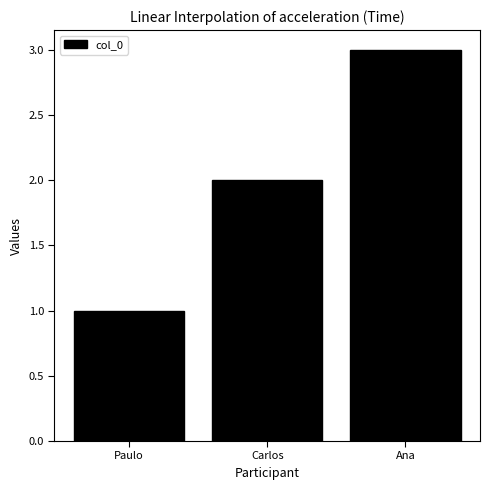

Rank the categories by value from highest to lowest.

Ana, Carlos, Paulo